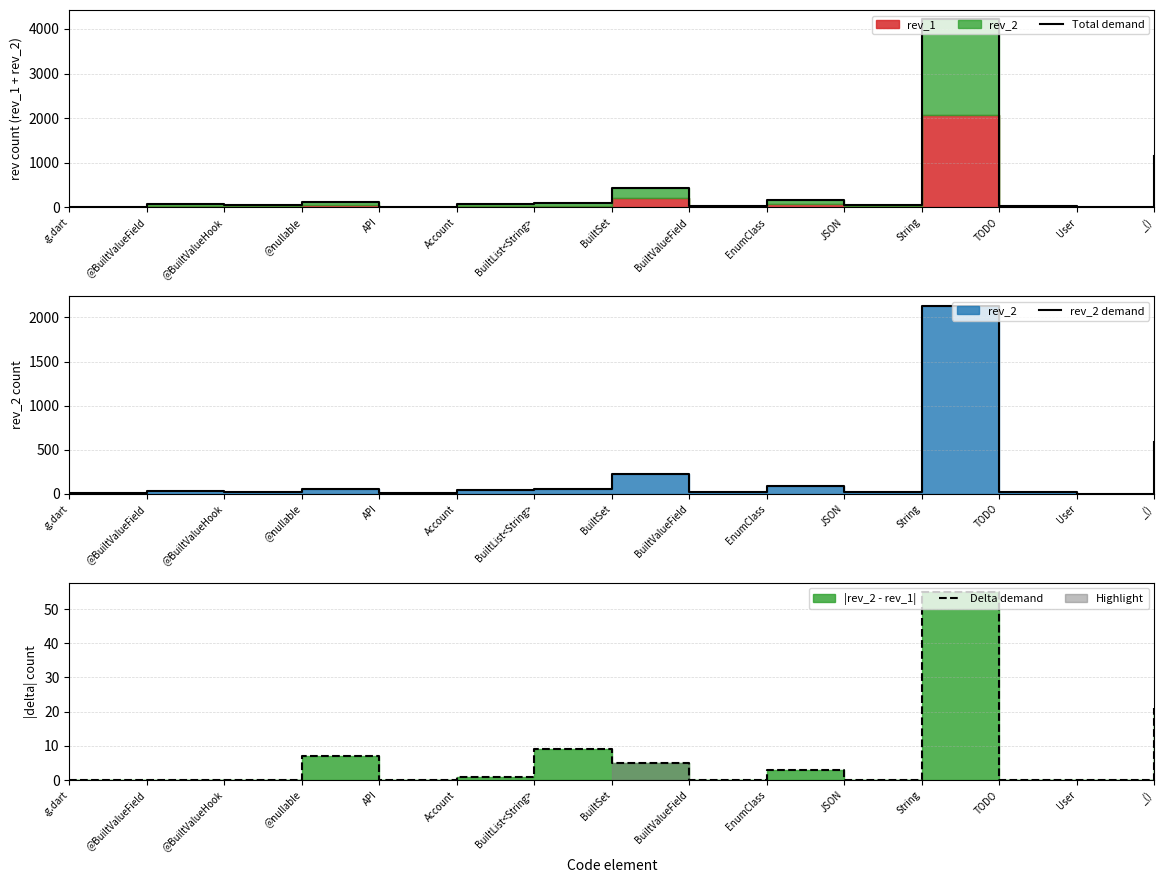

What is the value of the Total demand point at the 14th from the left?

4